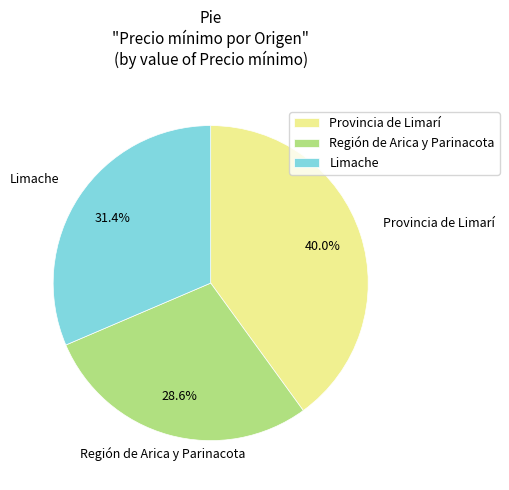

Count the number of slices in the pie.

3